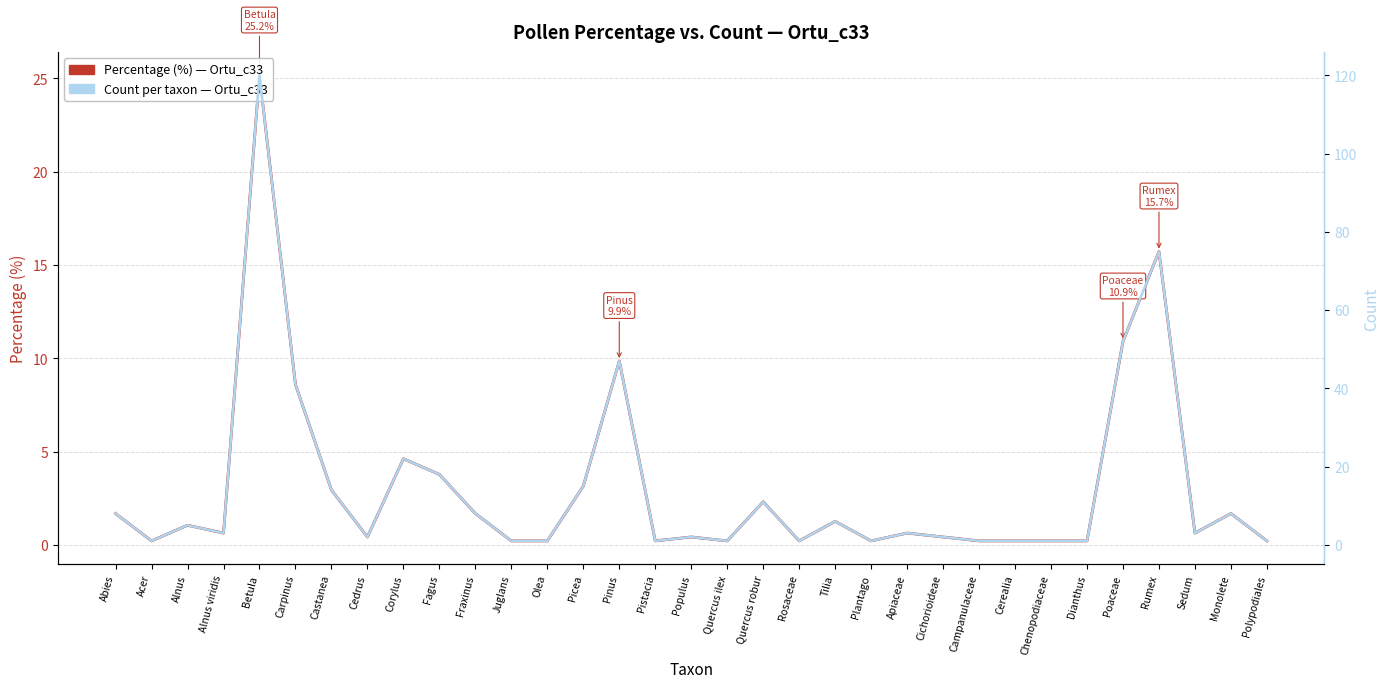

What is the lowest value of the Count per taxon series?

1.0